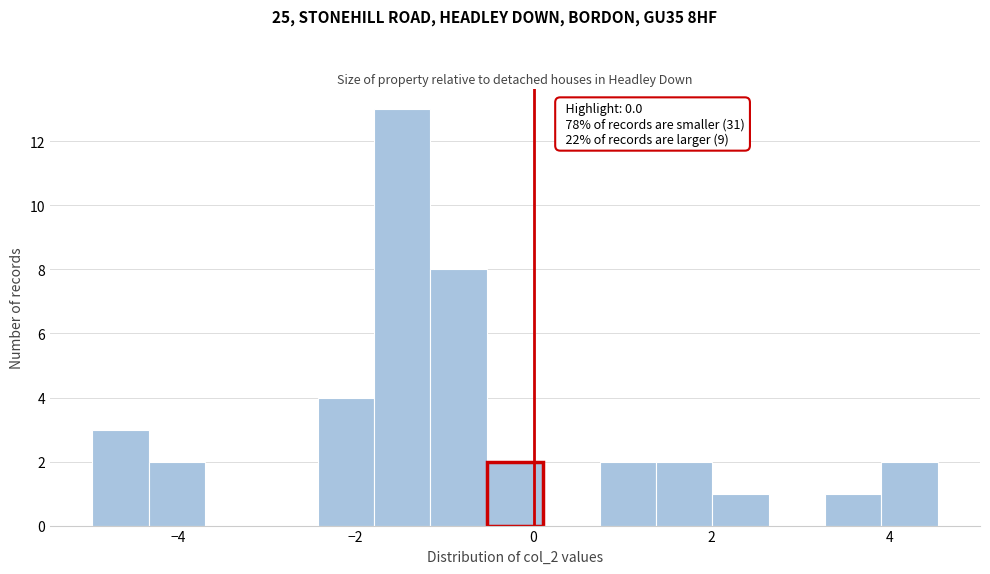

Around what value on the x-axis is the tallest bar? Give the approximate position of its centre, as read against the axis.

-1.4